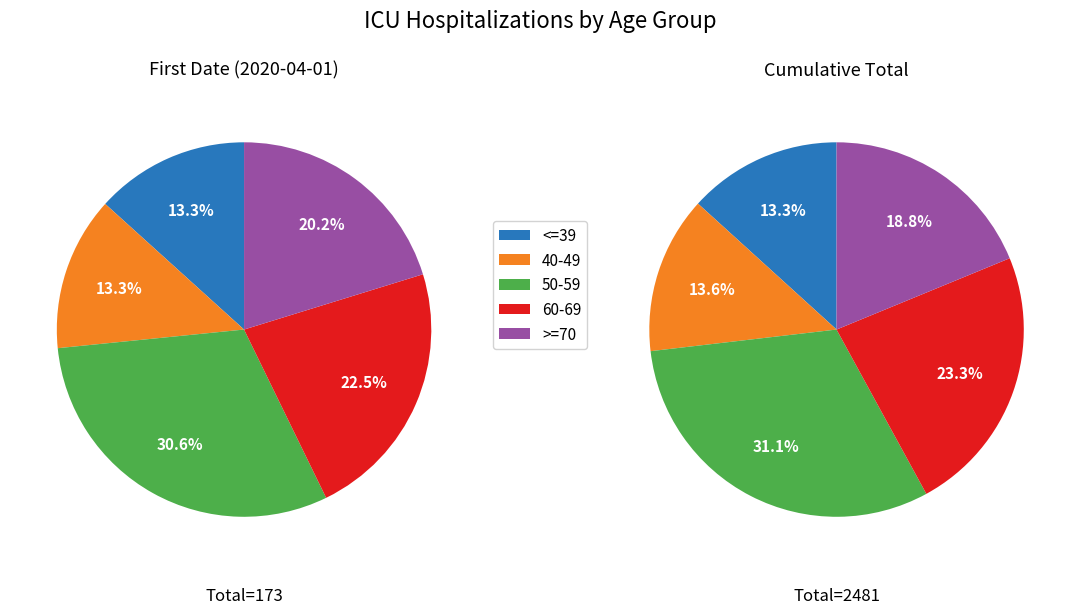

How many slices are in this pie chart?

5